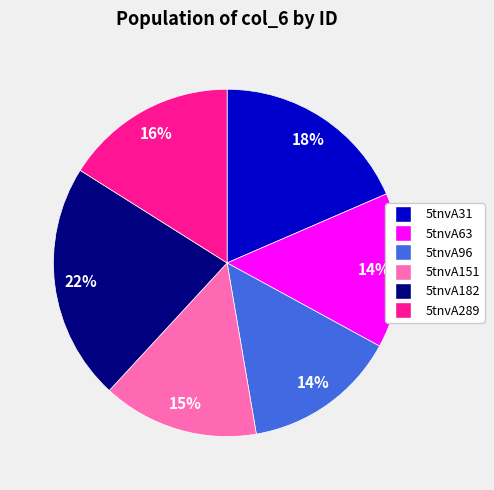

Do 5tnvA151 and 5tnvA63 together represent more than half of the pie?

No